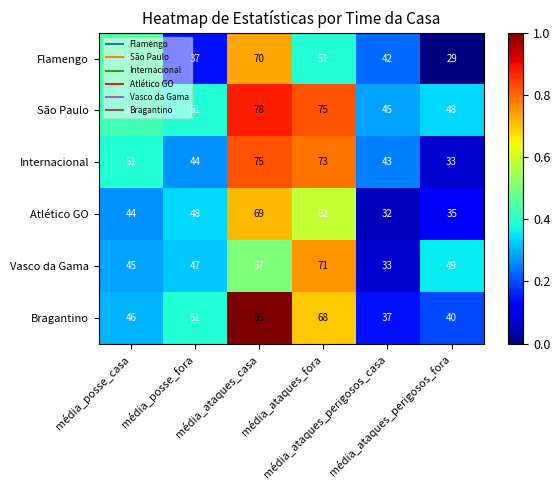

Which series has the largest range (max minus min)?

Bragantino